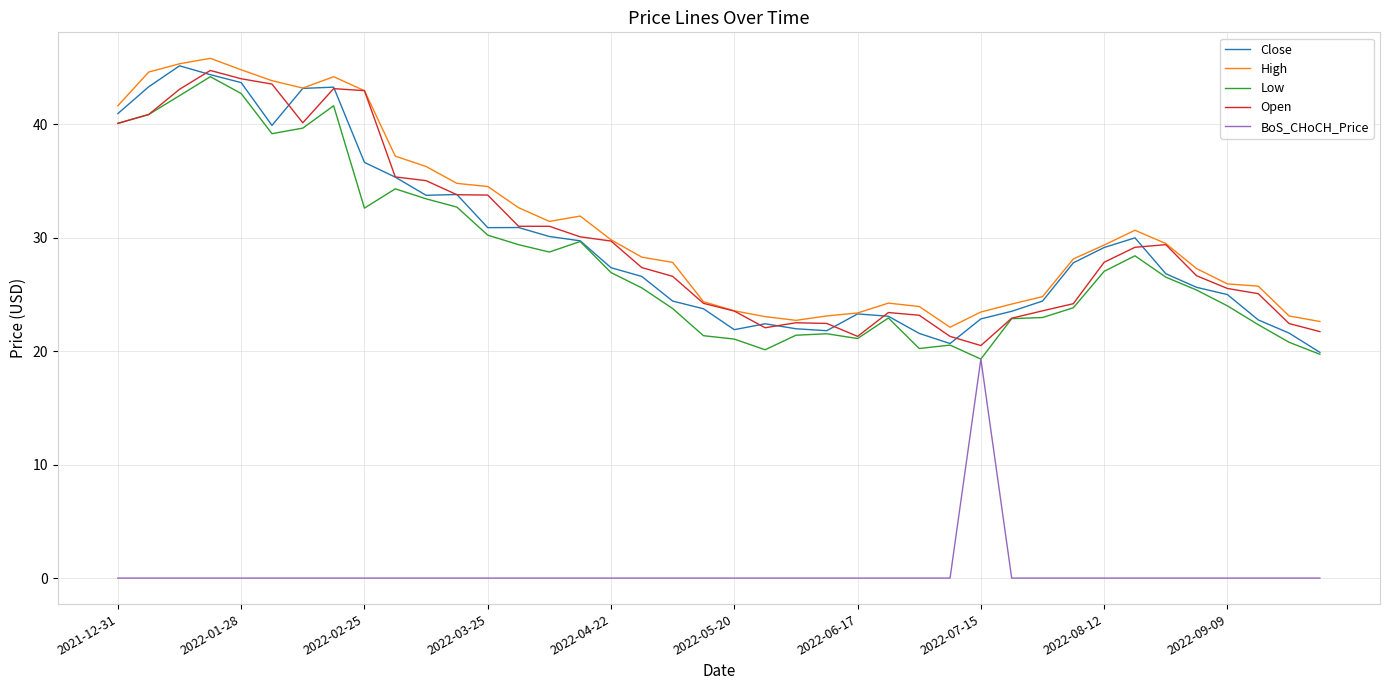

True or false: Open and Close cross at least once.

True